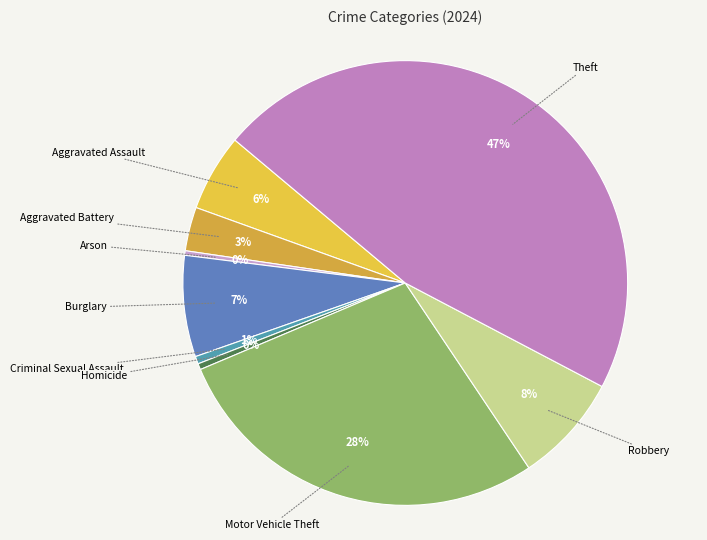

Count the number of slices in the pie.

9